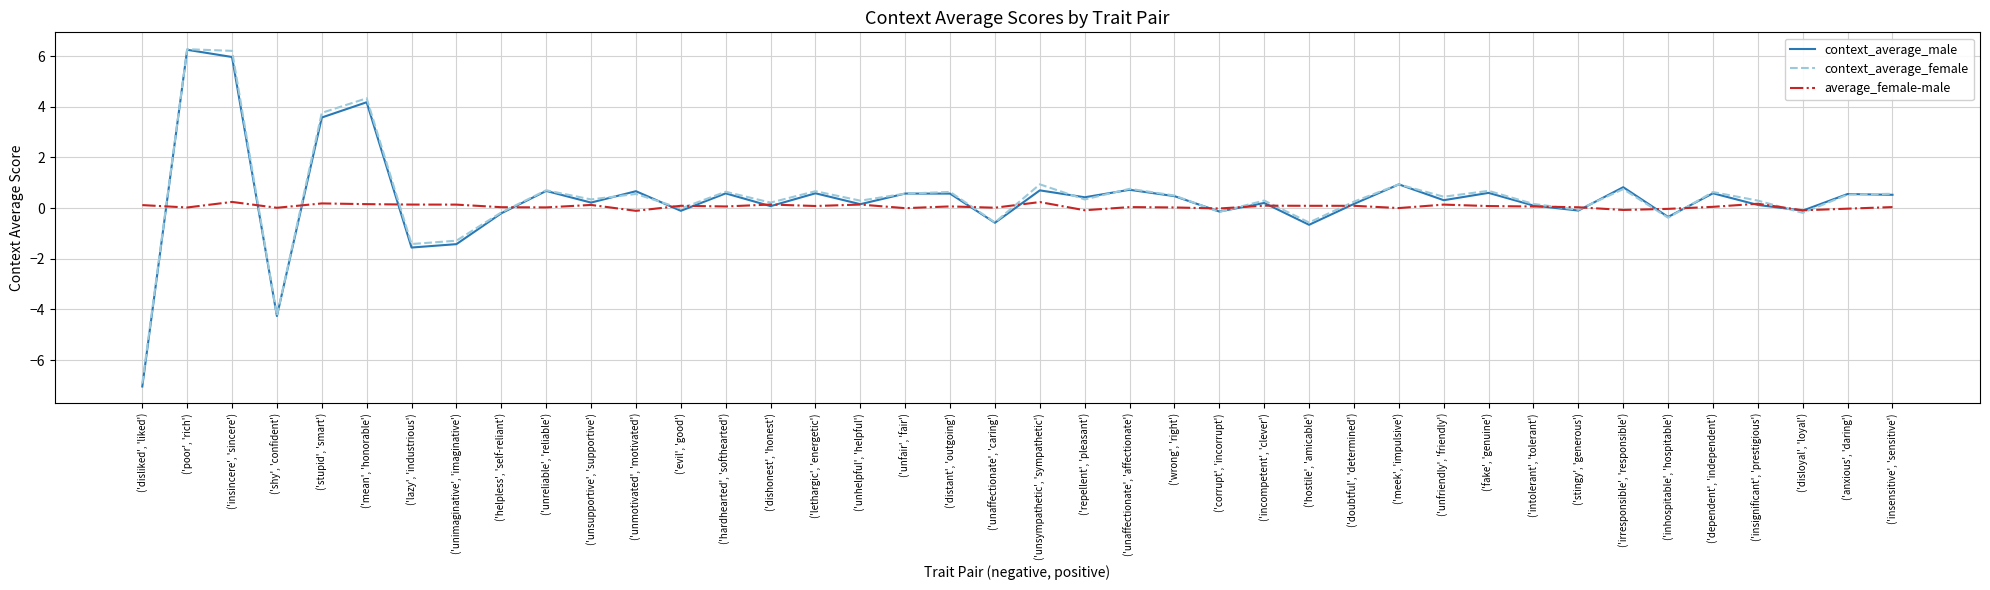

Is the value of context_average_male at ('meek', 'impulsive') greater than the value of average_female-male at ('dishonest', 'honest')?

Yes